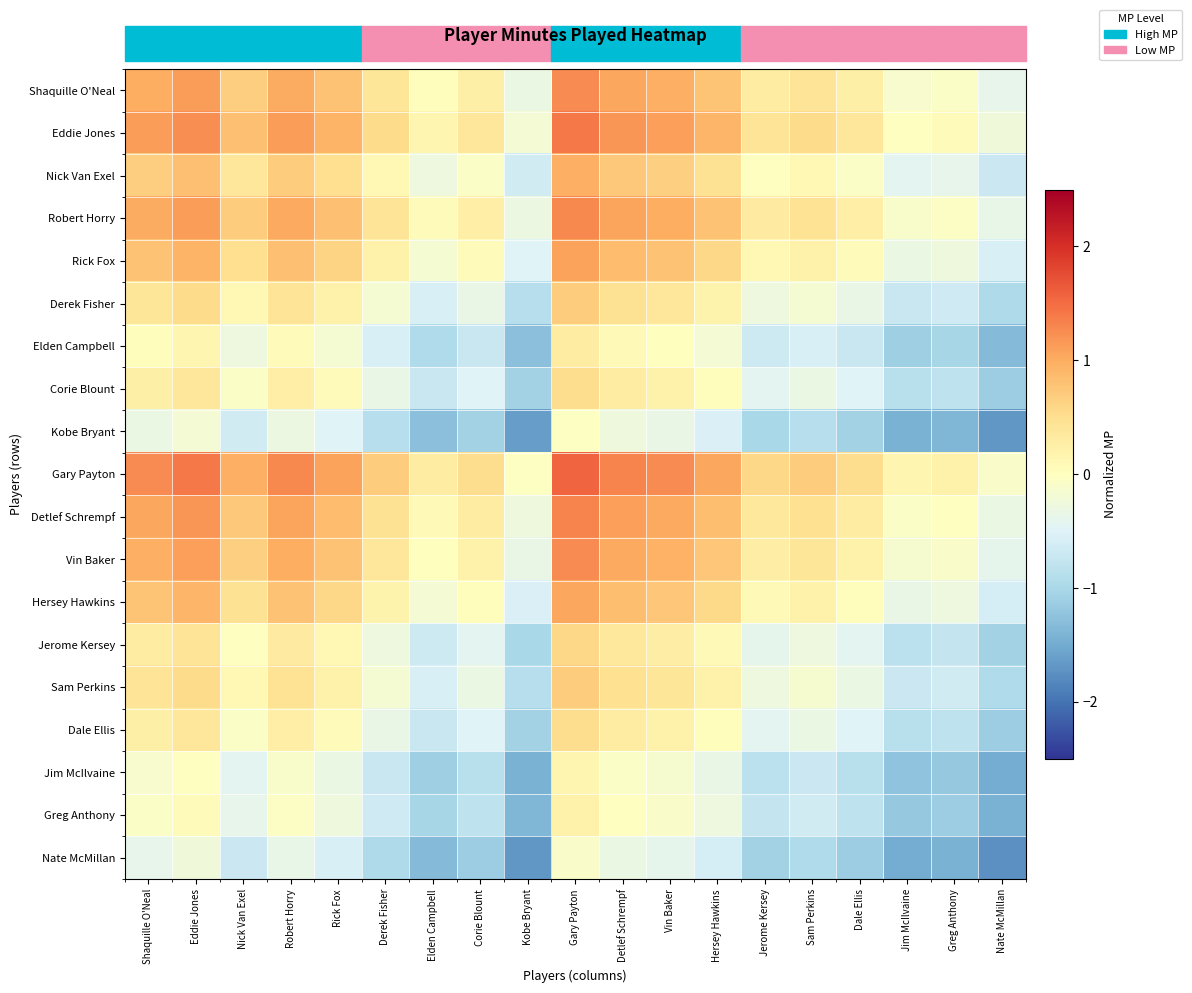

Which has a higher value, Dale Ellis or Vin Baker?

Vin Baker